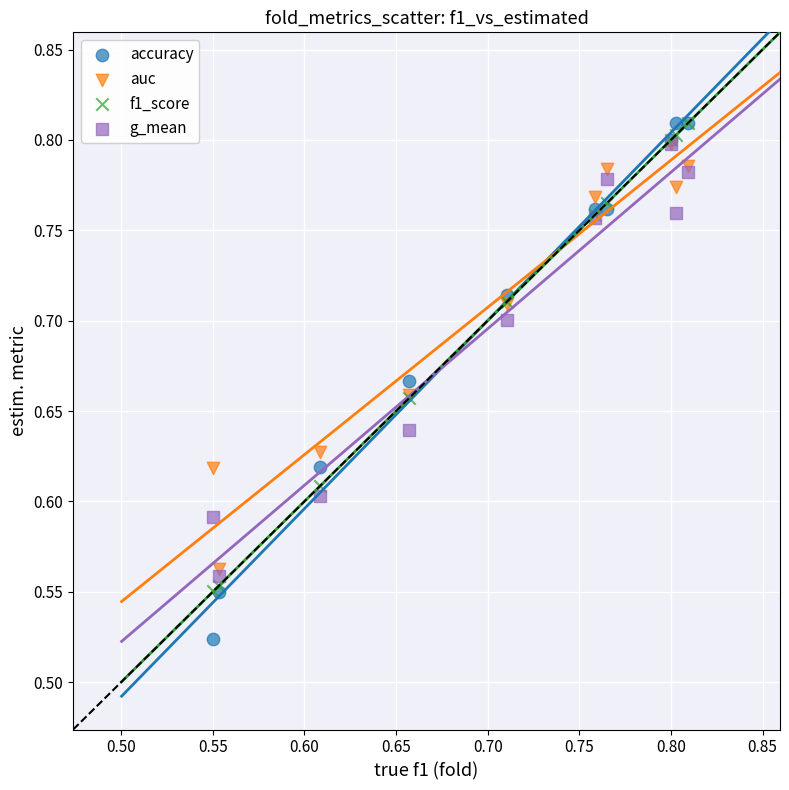

Which series reaches the minimum Y coordinate?

accuracy